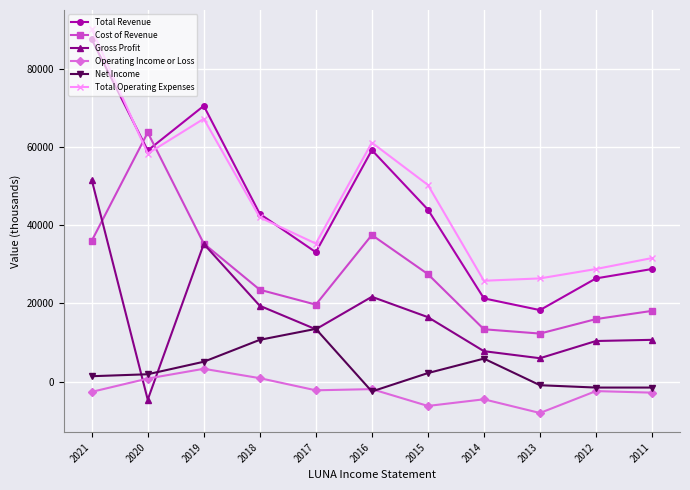

The value of Cost of Revenue at 2014 is 13400. True or false?

True